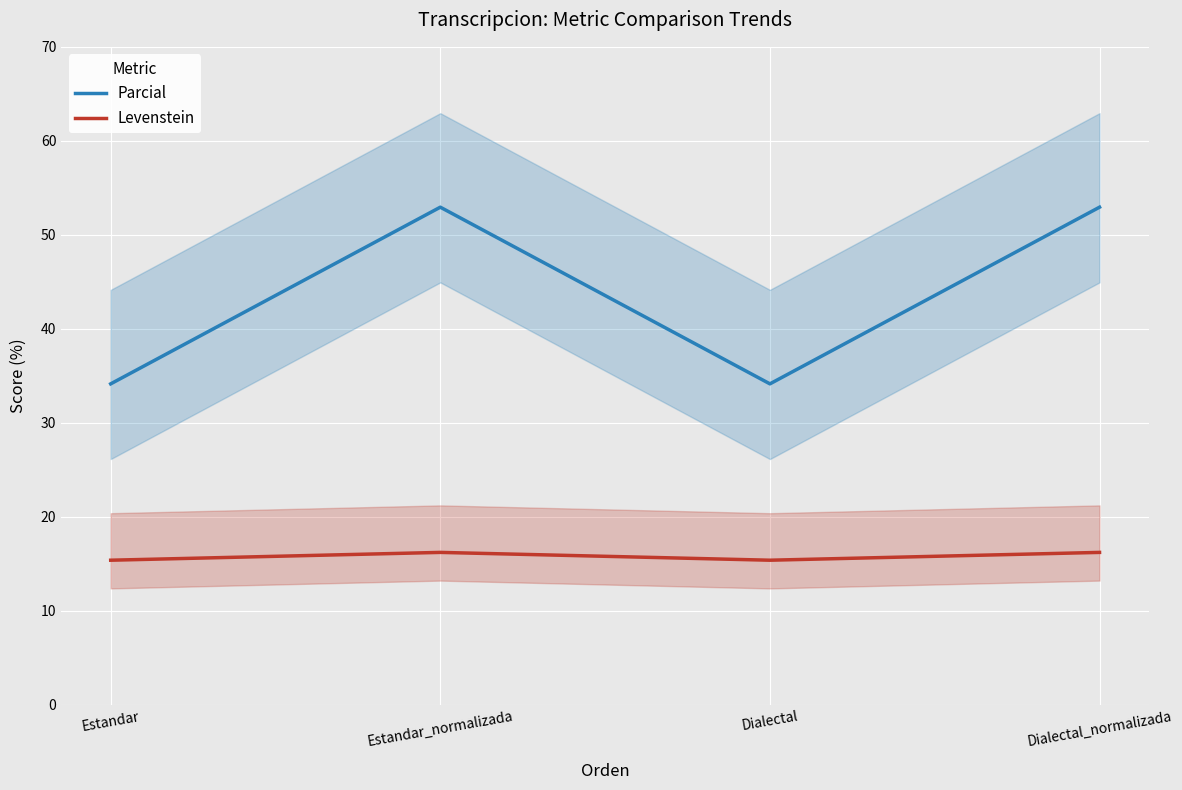

What is the label of the 1st point from the right?

Dialectal_normalizada